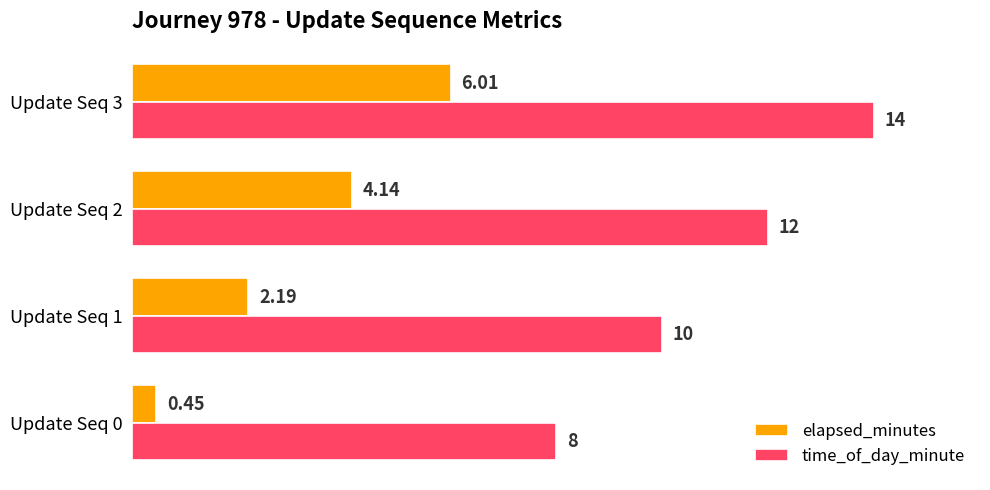

Which series has the widest spread of values?

time_of_day_minute